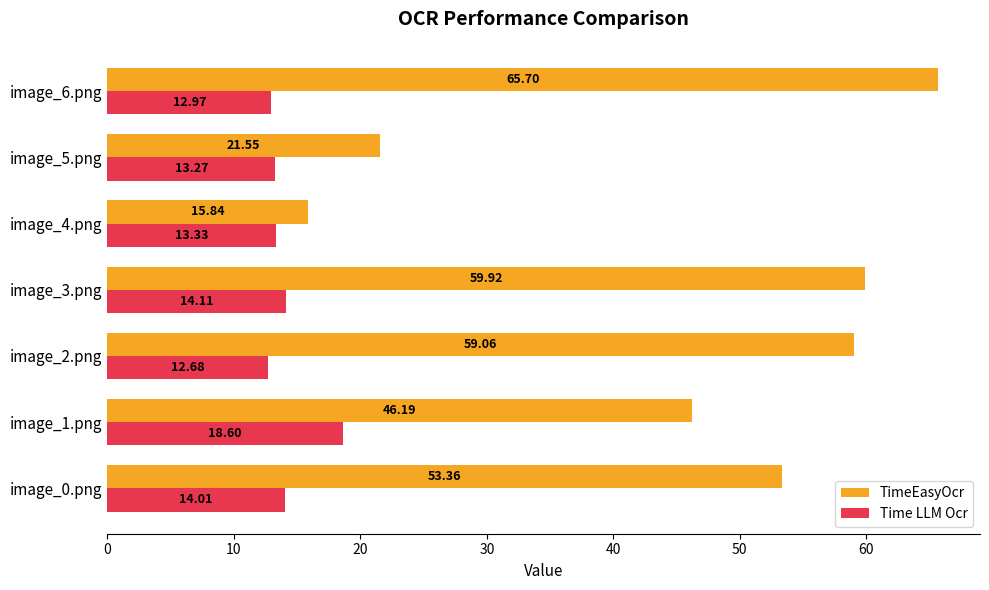

Is the value of Time LLM Ocr at image_6.png greater than the value of TimeEasyOcr at image_6.png?

No